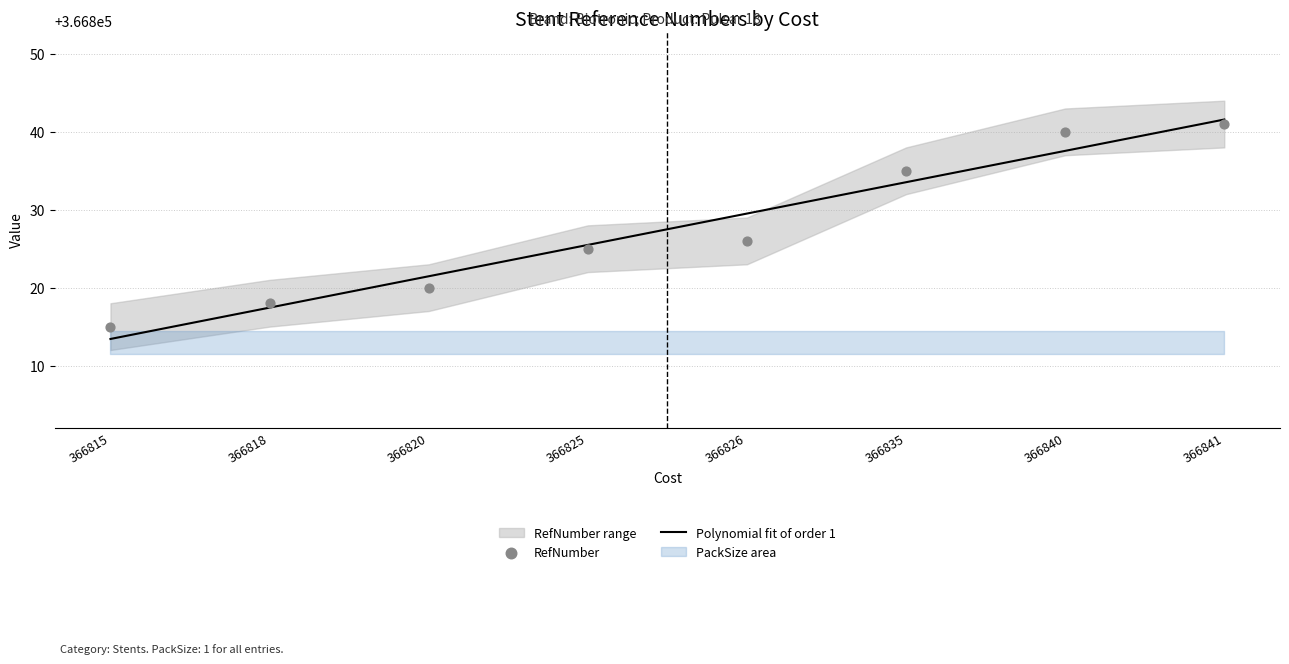

What is the change in value from 366818 to 366835?

+17